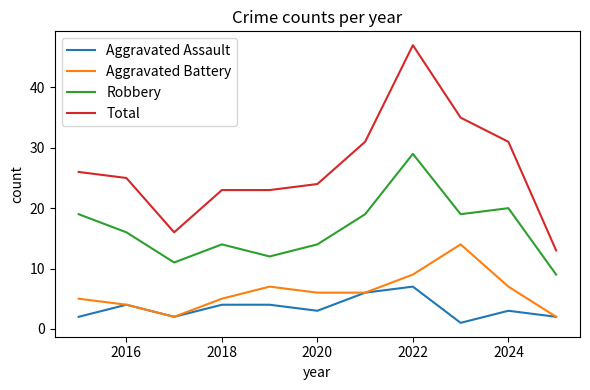

True or false: Total and Aggravated Assault intersect in this chart.

False